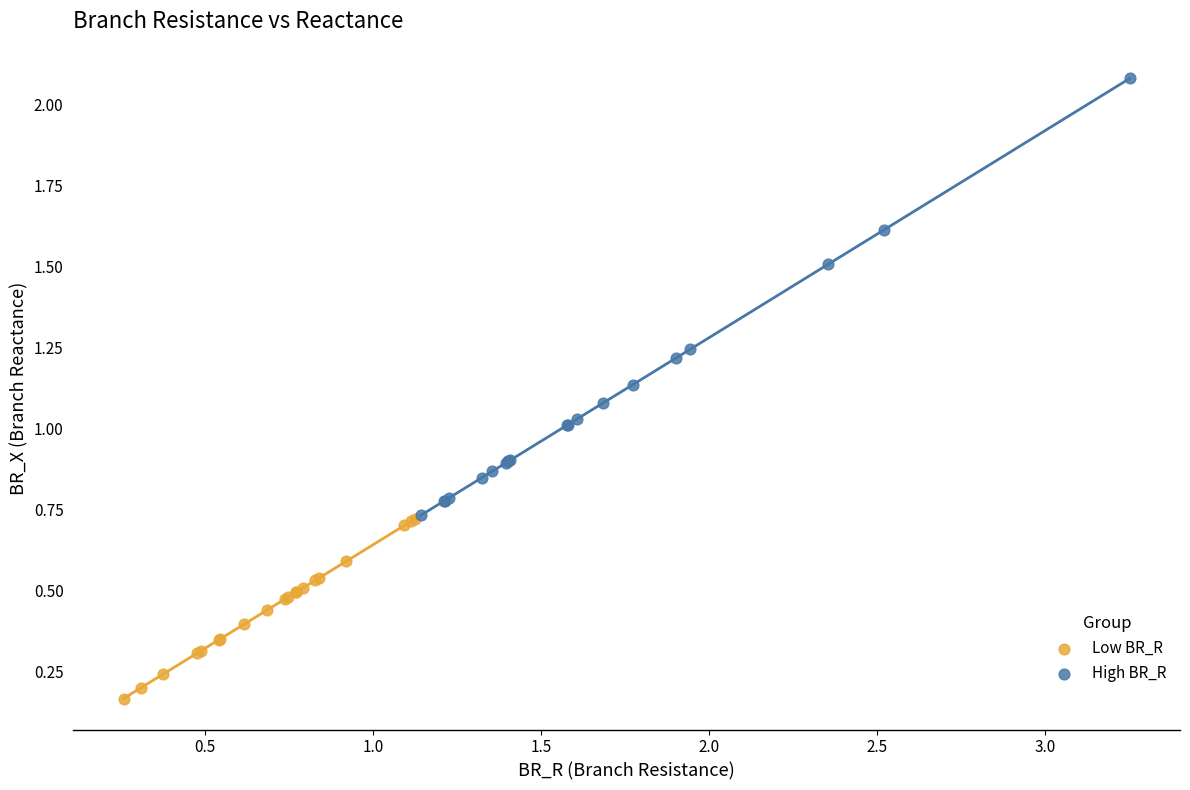

Which series reaches the maximum Y coordinate?

High BR_R